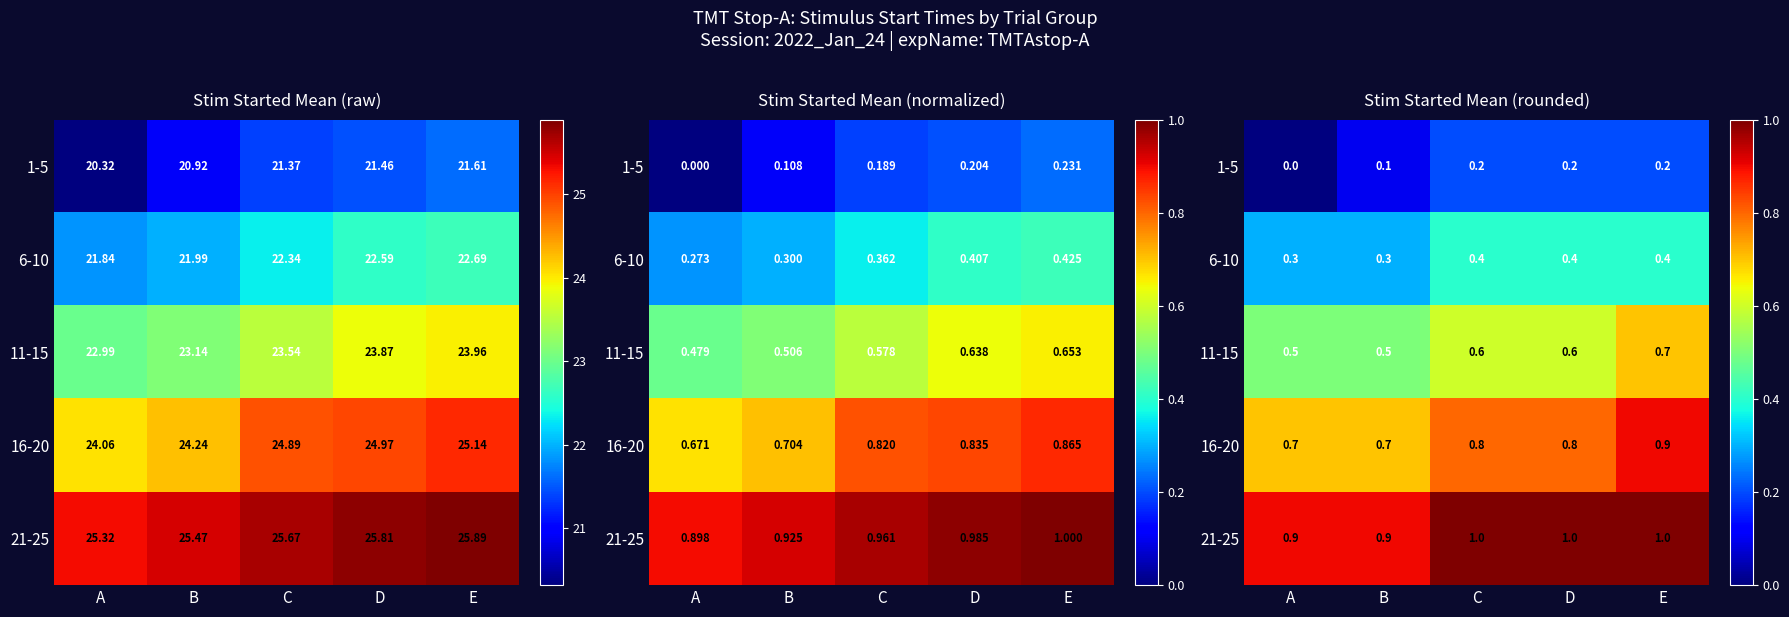

Which category has the highest value in the 6-10 series?

C